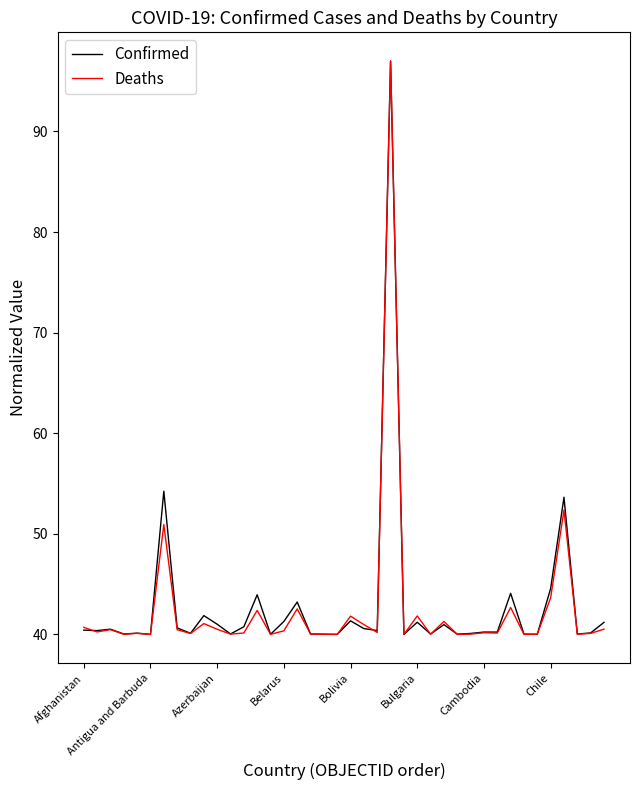

What is the highest value of the Deaths series?

97.0